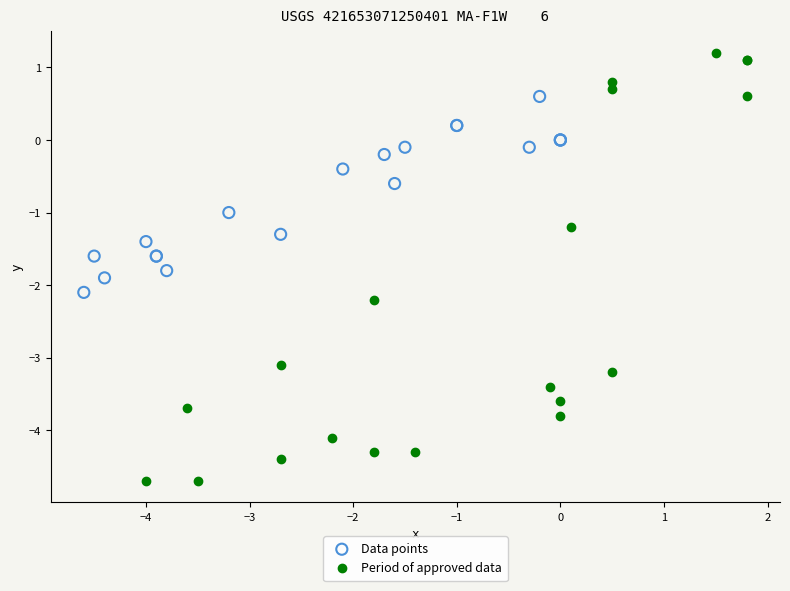

Which series has the widest spread of Y values?

Period of approved data